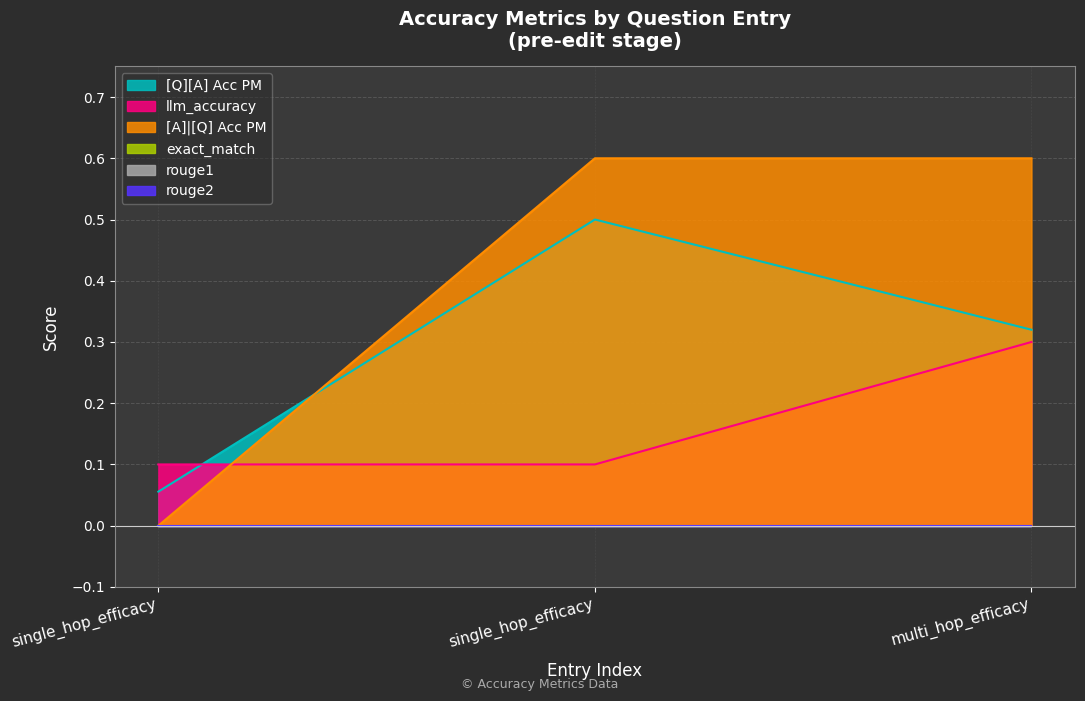

What is the maximum value for [A]|[Q] Acc PM?

0.6